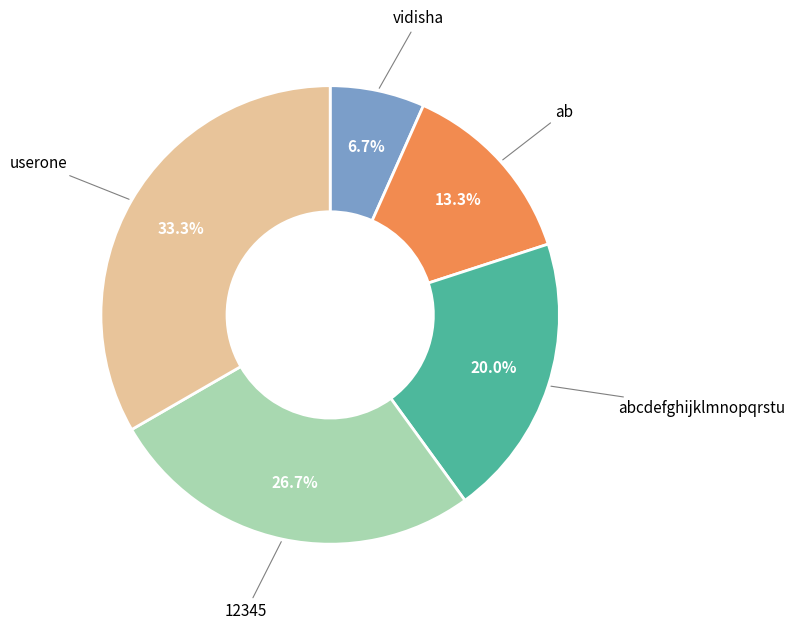

Rank the categories by value from lowest to highest.

vidisha, ab, abcdefghijklmnopqrstu, 12345, userone